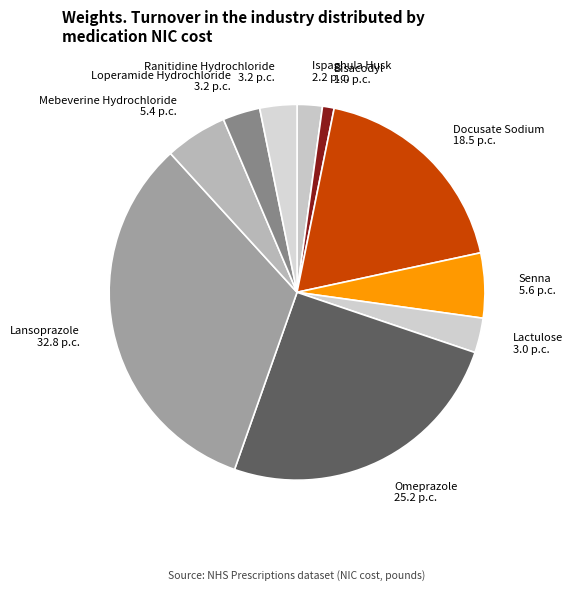

Which category has the biggest portion of the pie?

Lansoprazole